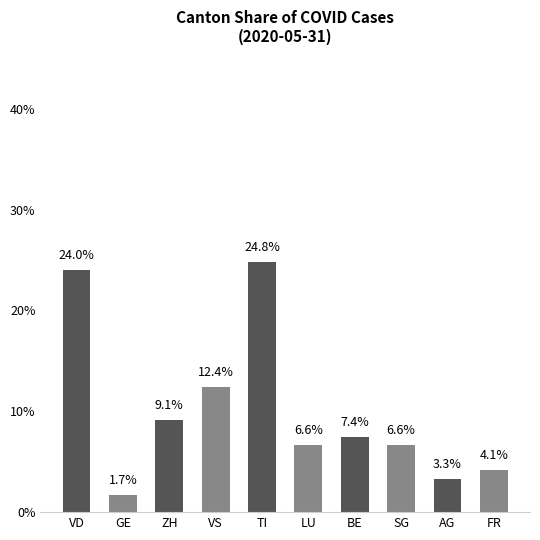

What is the change in value from VD to BE?

-16.5